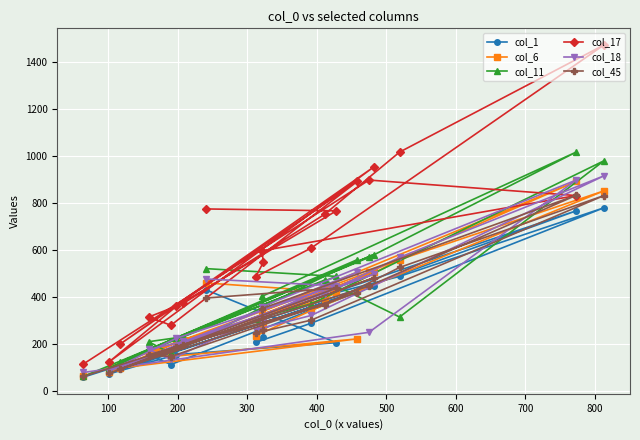

Count the number of categories in the chart.

20